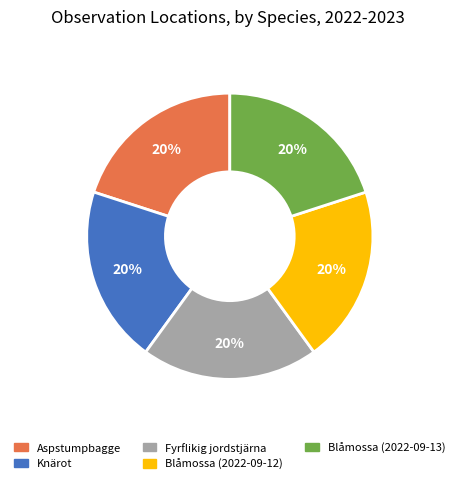

Is the sum of Fyrflikig jordstjärna and Knärot greater than half?

No